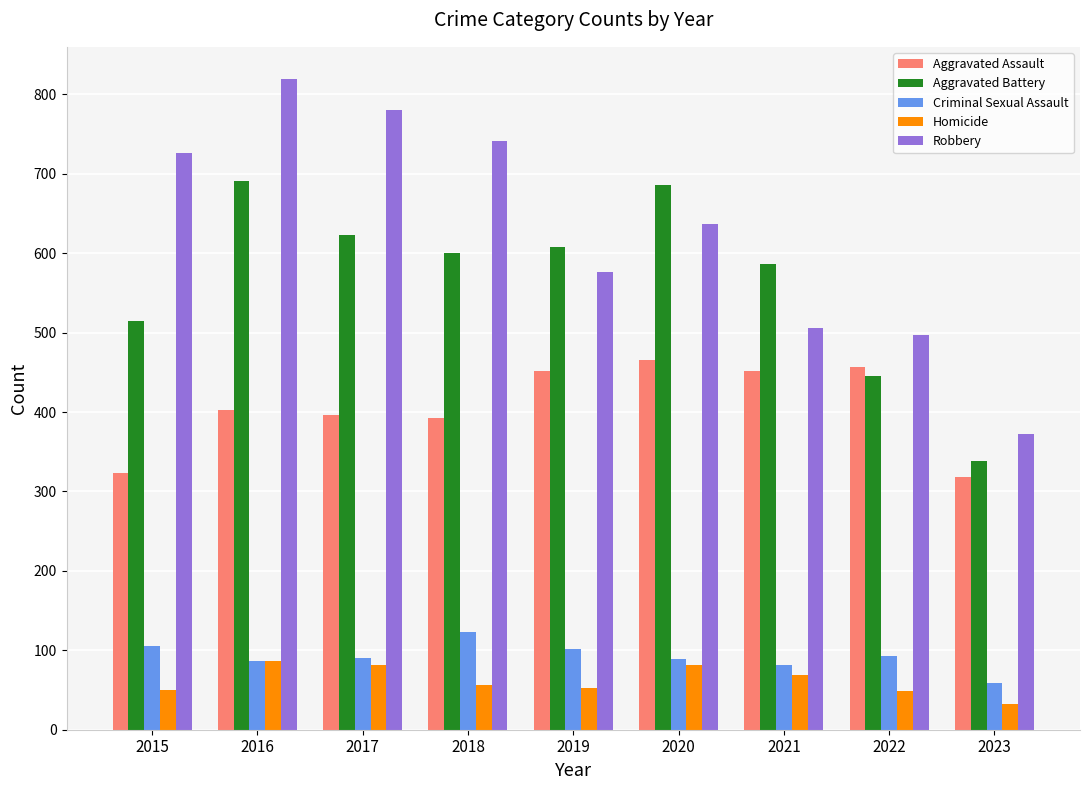

What is the sum of all Aggravated Assault values?

3658